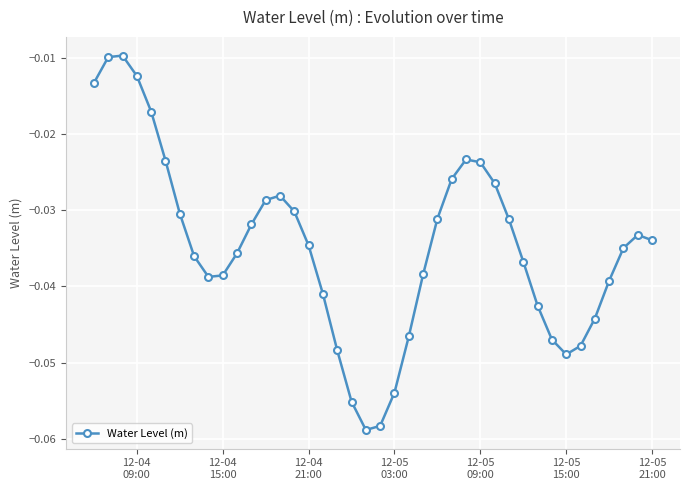

True or false: there are more than 1 points higher than both neighbors.

True